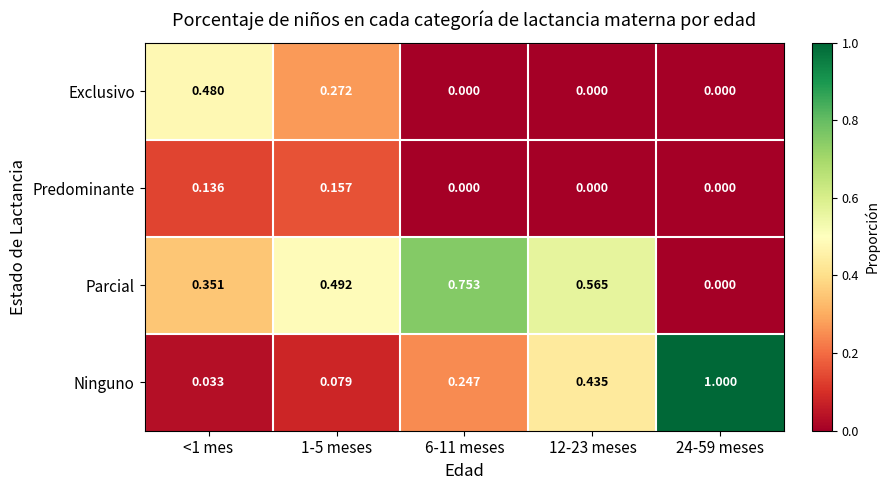

Which series has the largest range (max minus min)?

Ninguno